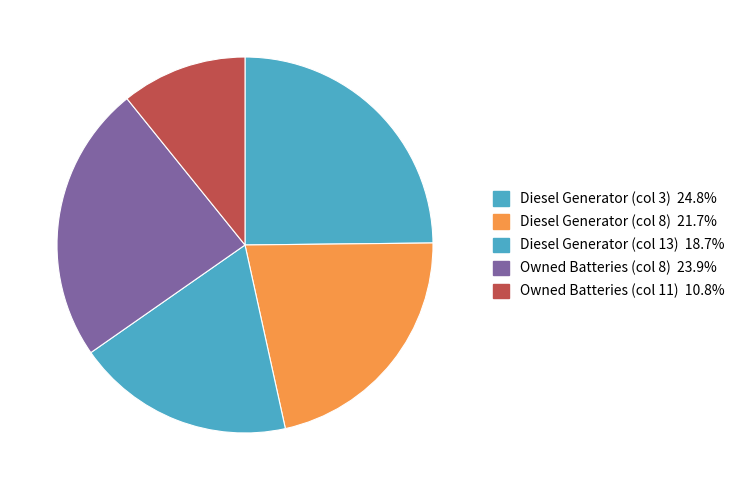

What is the change in value from Diesel Generator (col 13) to Owned Batteries (col 8)?

+83.0